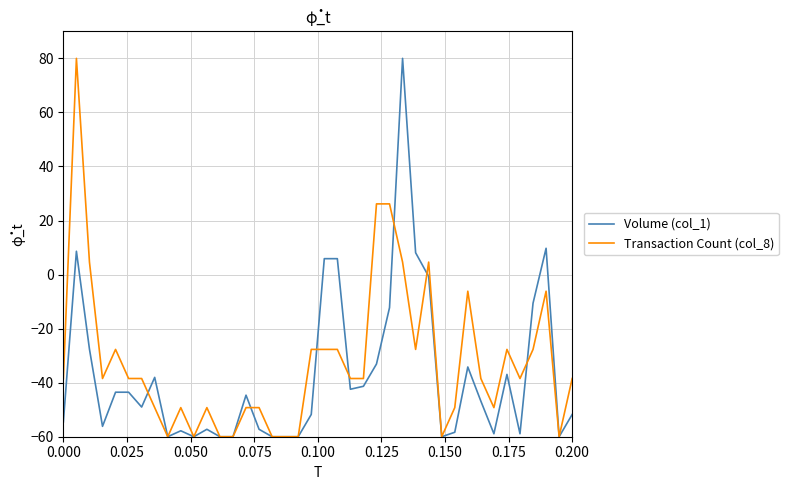

True or false: Volume (col_1) and Transaction Count (col_8) intersect in this chart.

True